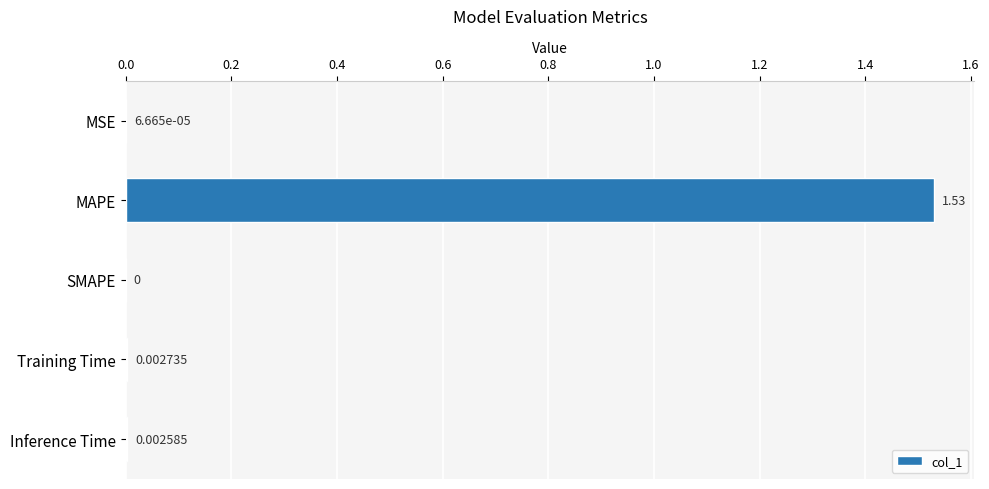

How many data points are above 0?

4